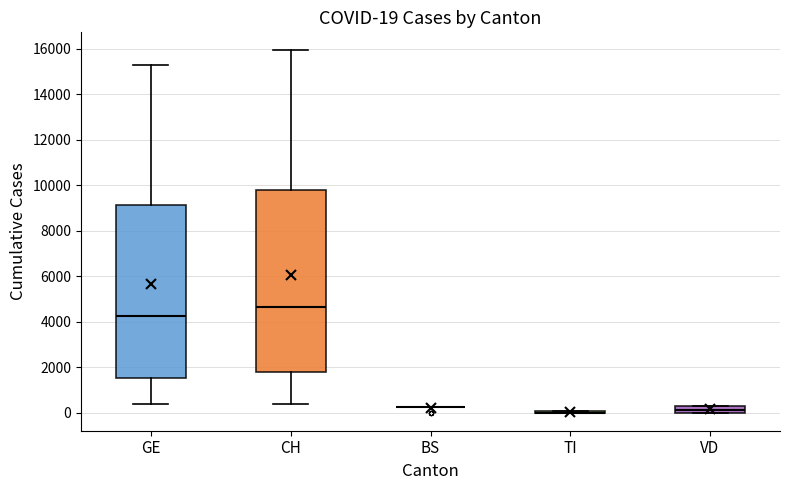

Which box is the tallest, from its lower edge to its upper edge?

CH